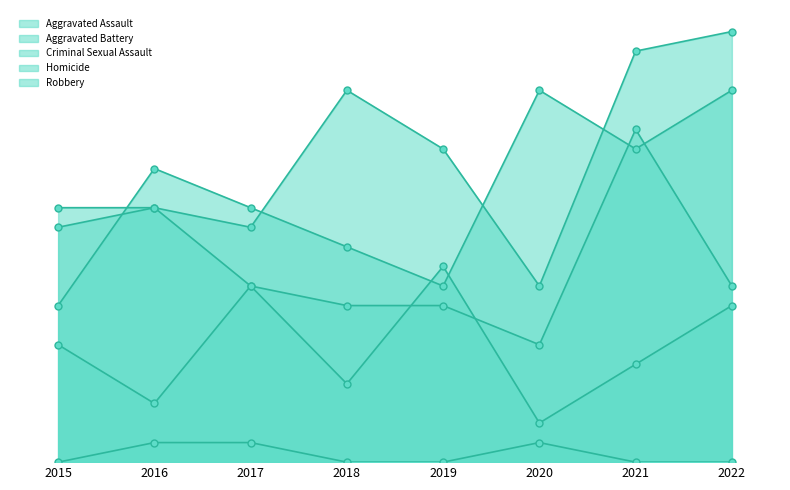

True or false: Aggravated Assault and Homicide cross at least once.

False